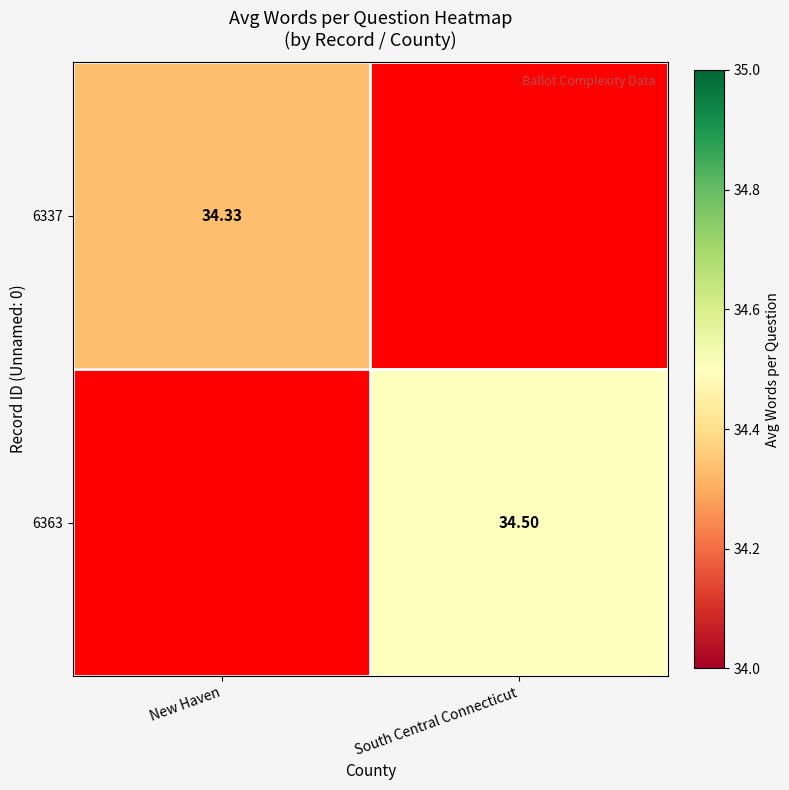

Rank the series by their average value, from highest to lowest.

6337, 6363